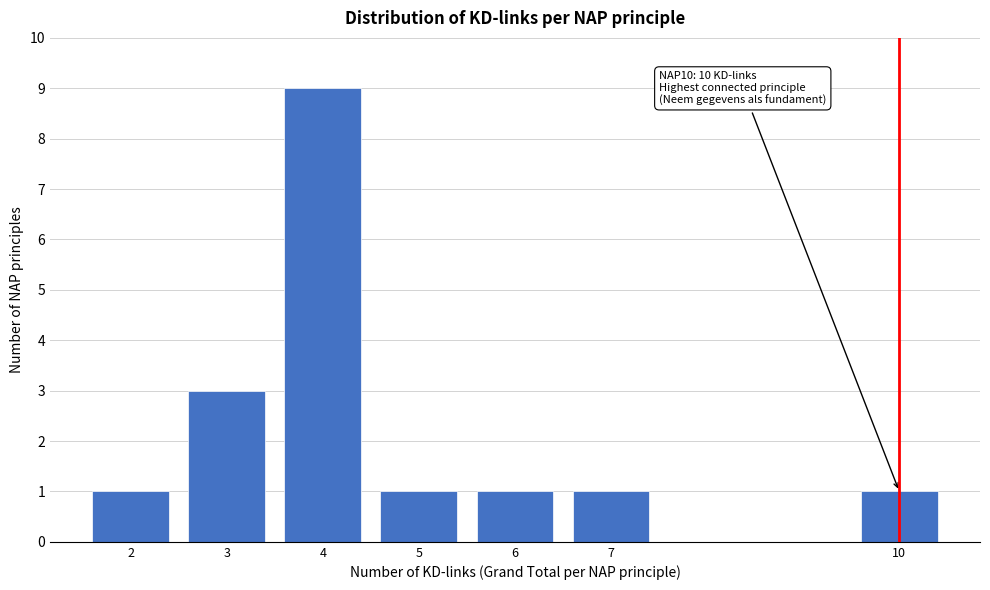

Reading left to right, list all the values displayed in this chart.

1	3	9	1	1	1	1